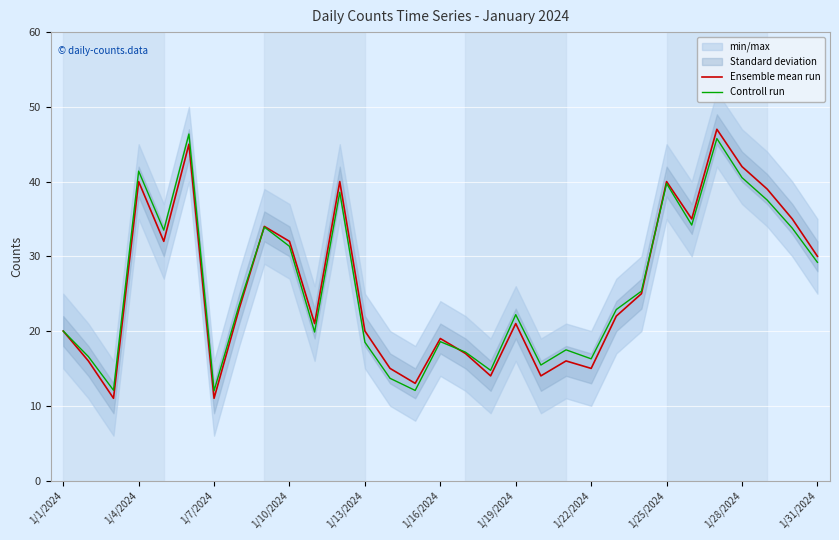

True or false: Ensemble mean run has a value of 12.2 at 1/16/2024.

False